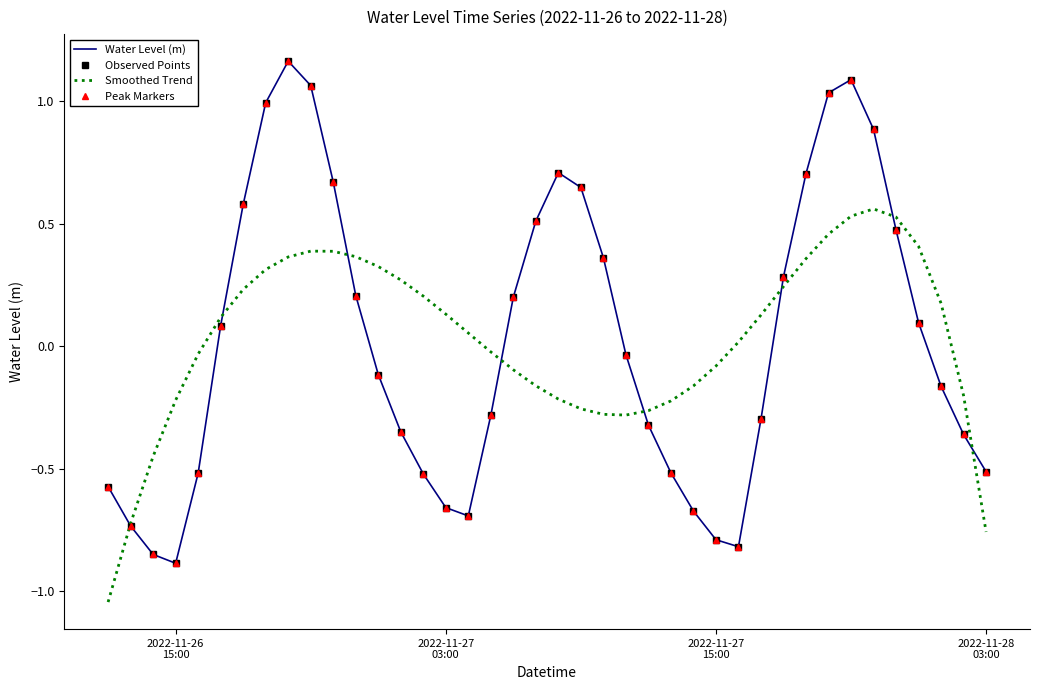

How many values in Peak Markers are above zero?

19